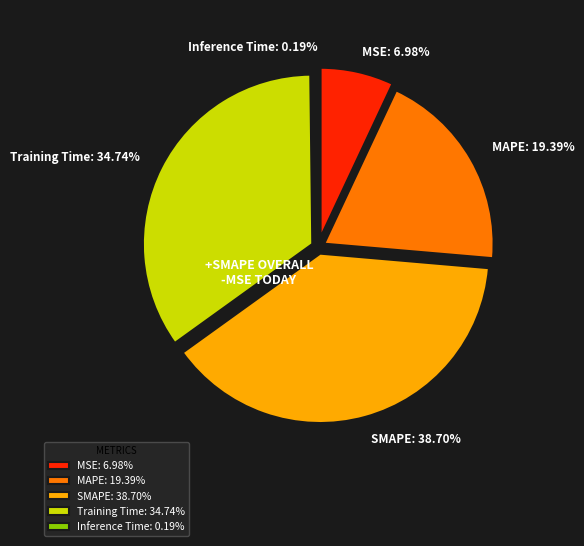

Combined, do SMAPE and MSE account for over 50%?

No